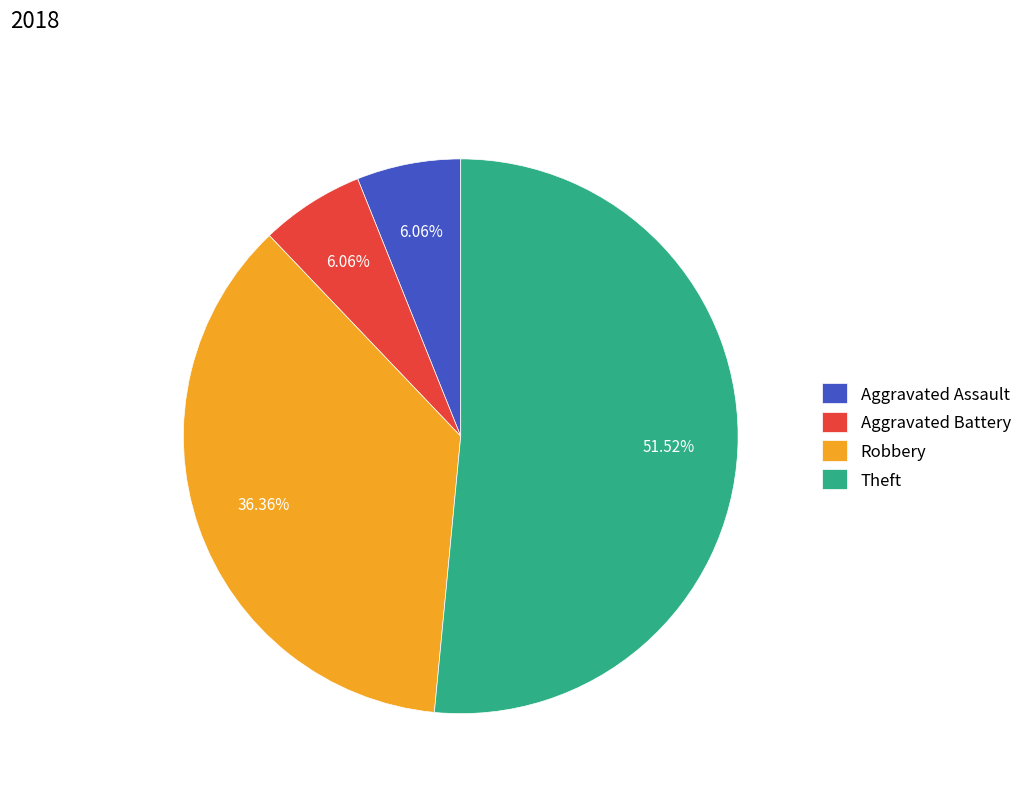

To the nearest percent, what percentage of the pie is Theft?

52%